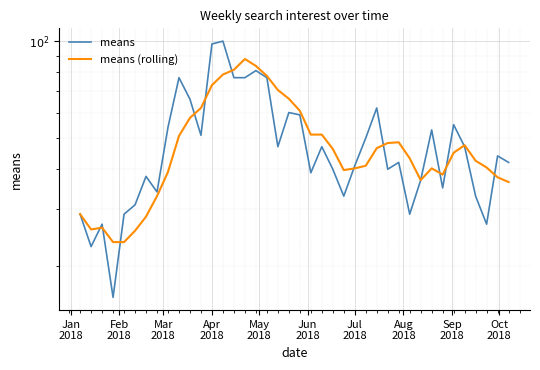

Which series has the largest total across all categories?

means